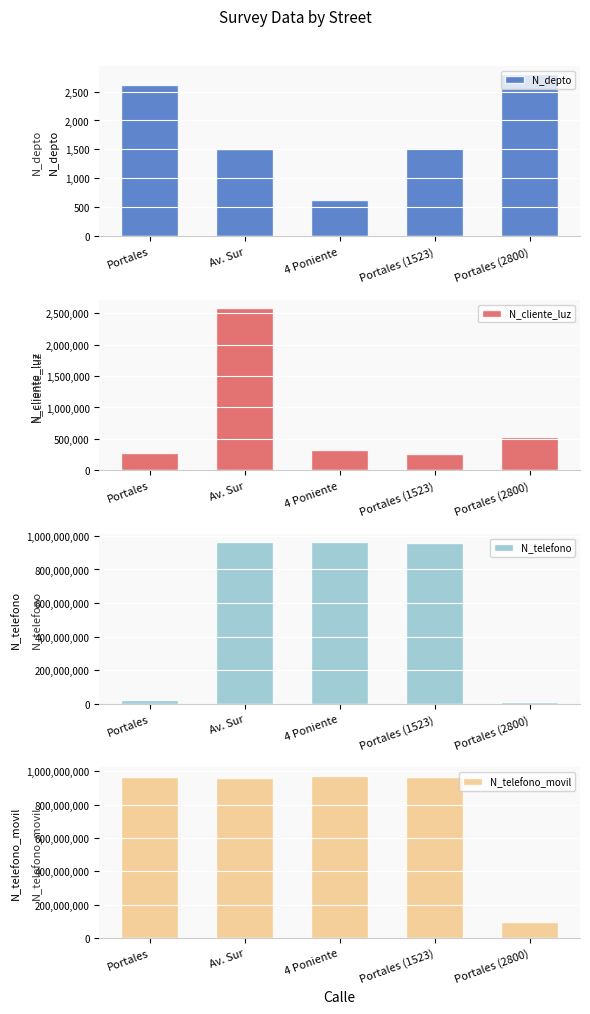

At which category does the chart reach its minimum across all series?

4 Poniente